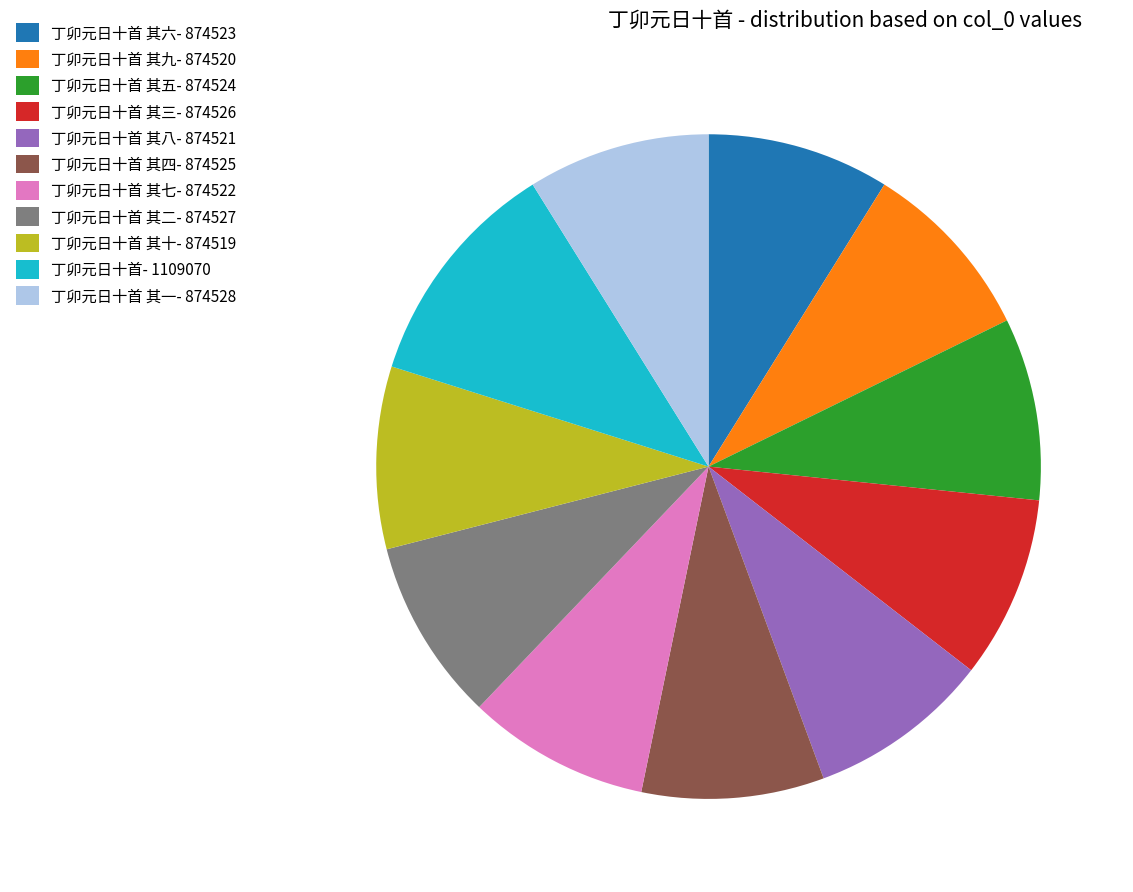

True or false: 丁卯元日十首 其九- 874520 accounts for 9% of the total.

True